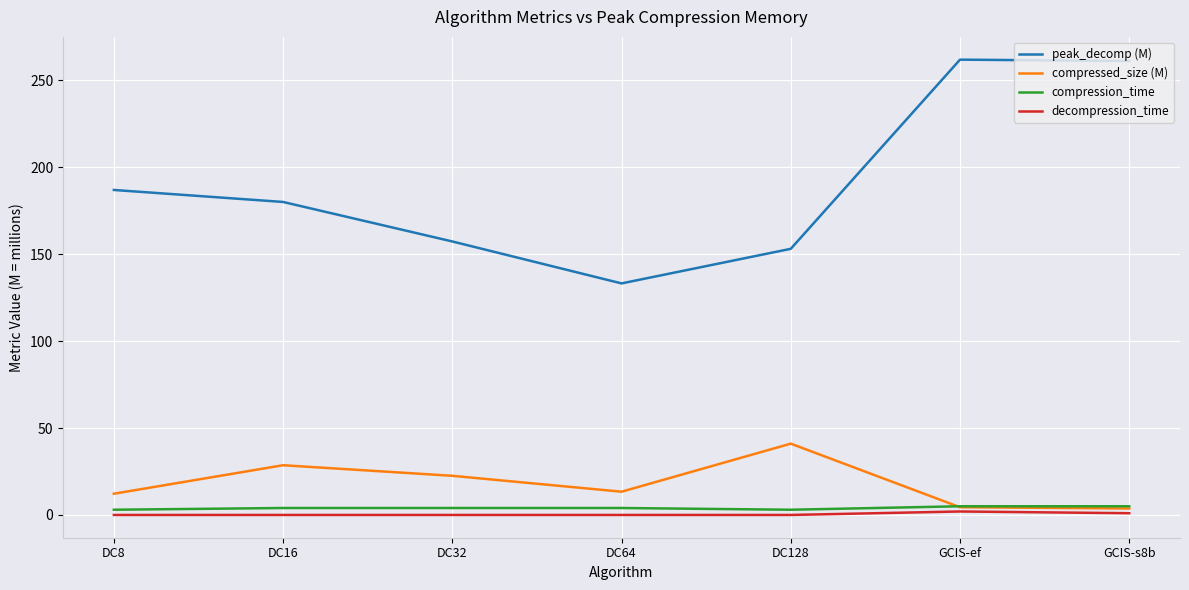

True or false: peak_decomp (M) and compressed_size (M) cross at least once.

False